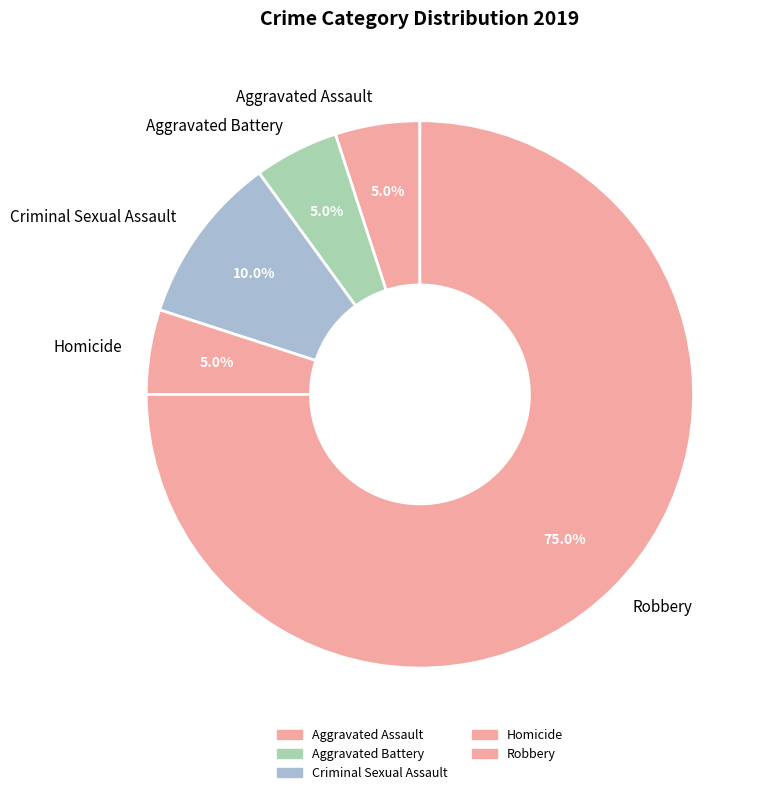

Which category has the biggest portion of the pie?

Robbery